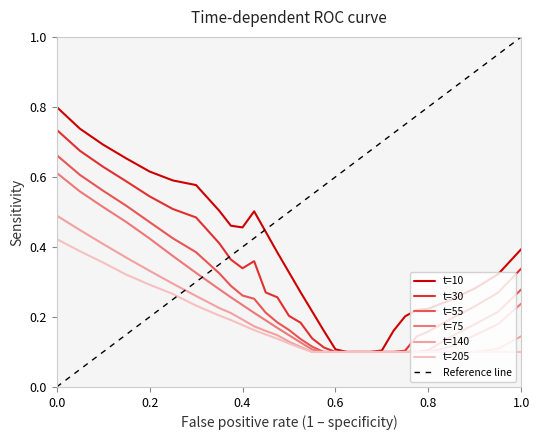

Is it true that t=10 equals 0.9 at 0.2?

False